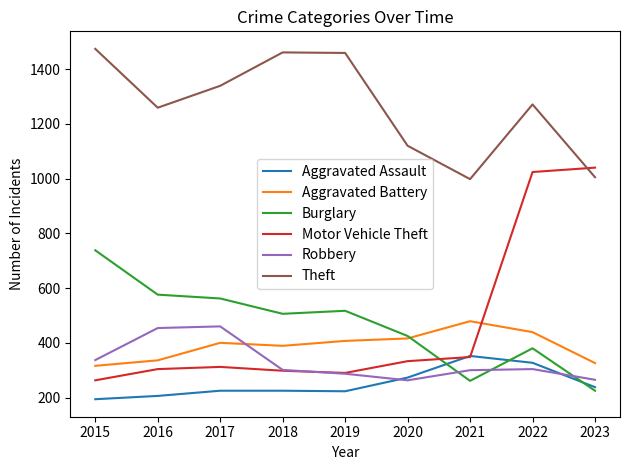

How many times do Burglary and Aggravated Assault cross each other?

3